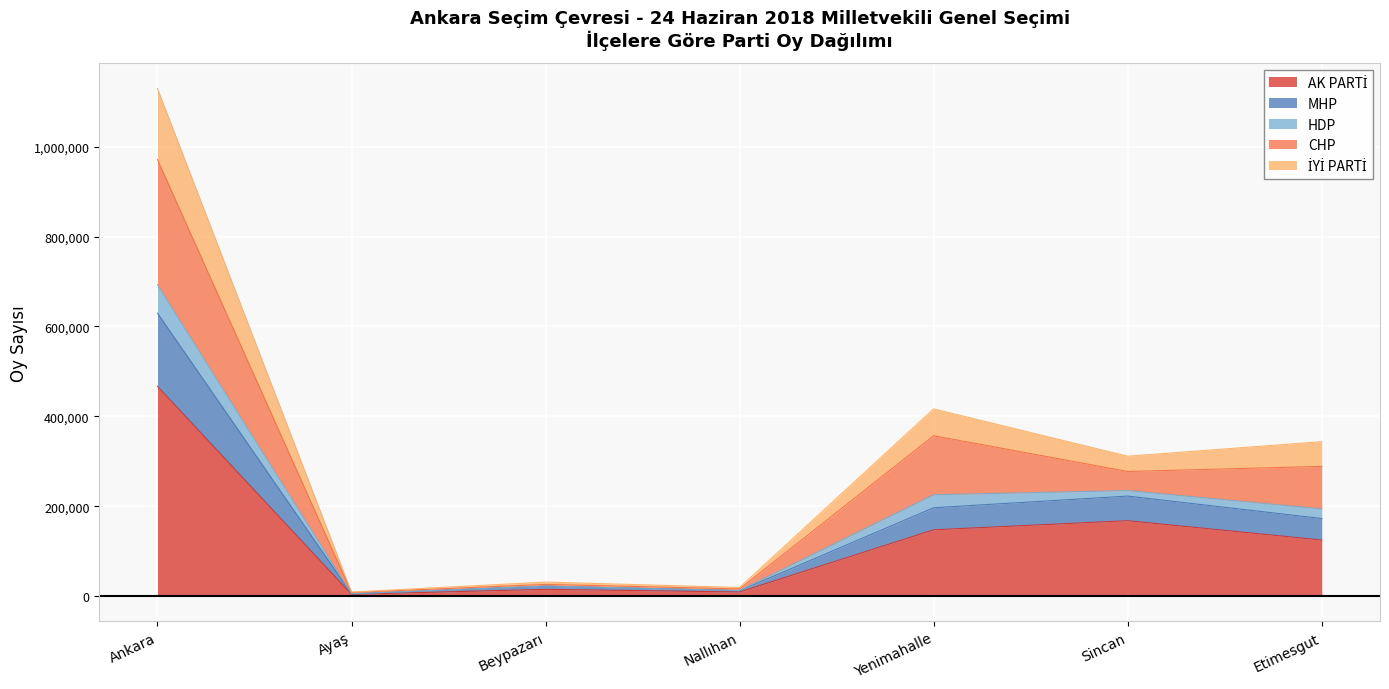

What is the spread (max minus min) of values at Beypazarı?

16142